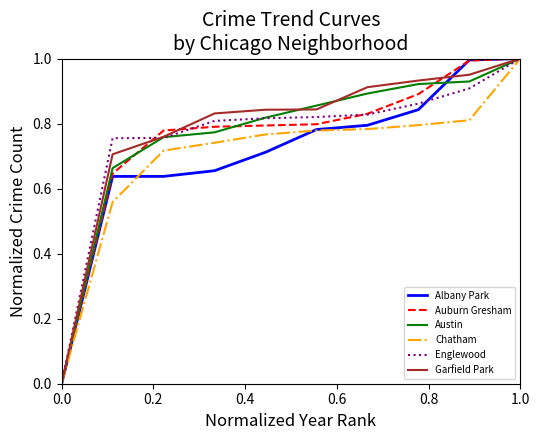

Is this an area chart (filled region under the line)?

No